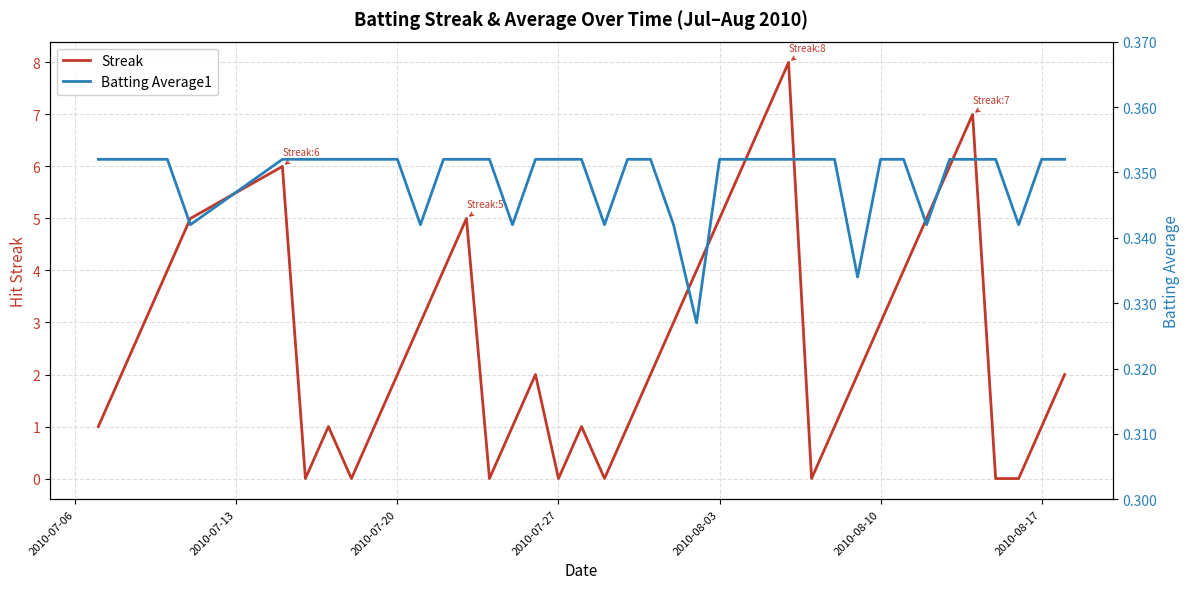

What is the greatest value displayed?

8.0